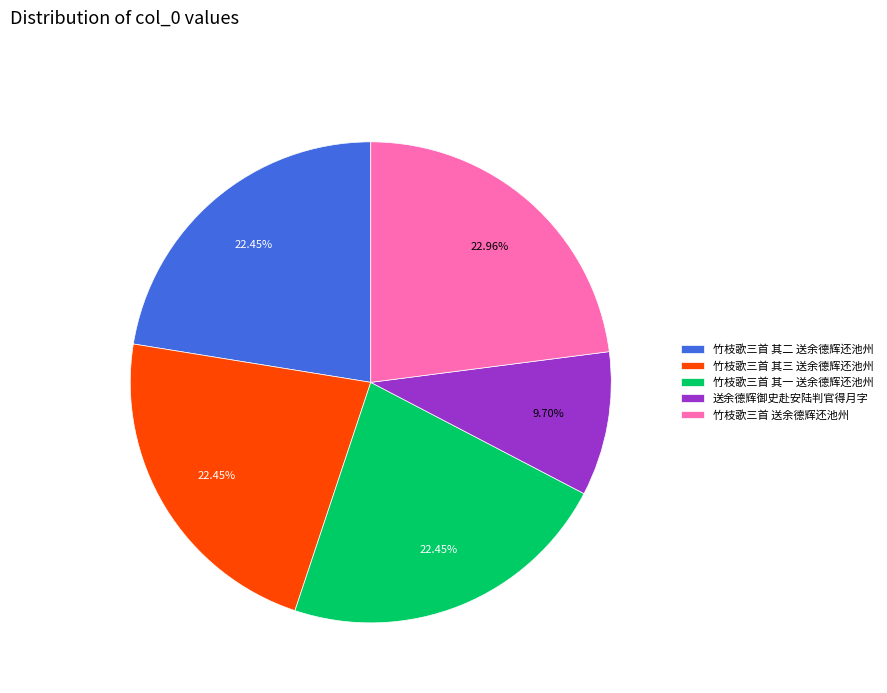

Count the number of slices in the pie.

5